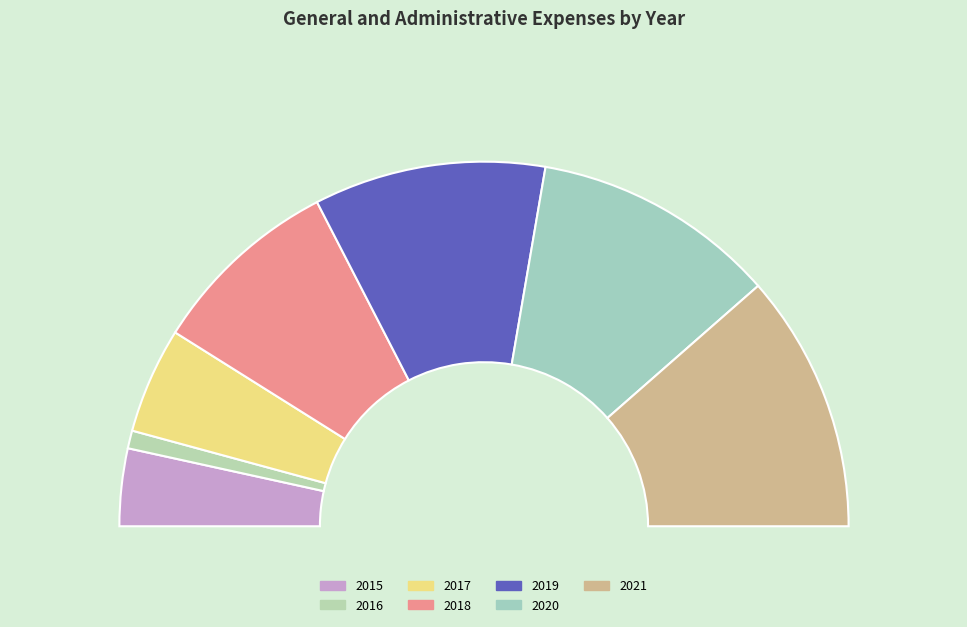

To the nearest percent, what is the combined percentage of 2019 and 2020?

42%